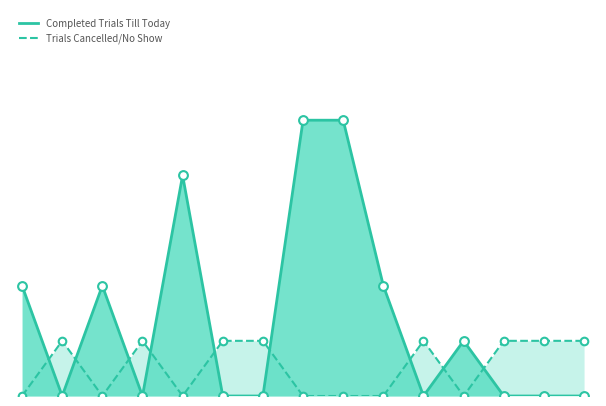

Which series reaches the minimum Y coordinate?

Completed Trials Till Today